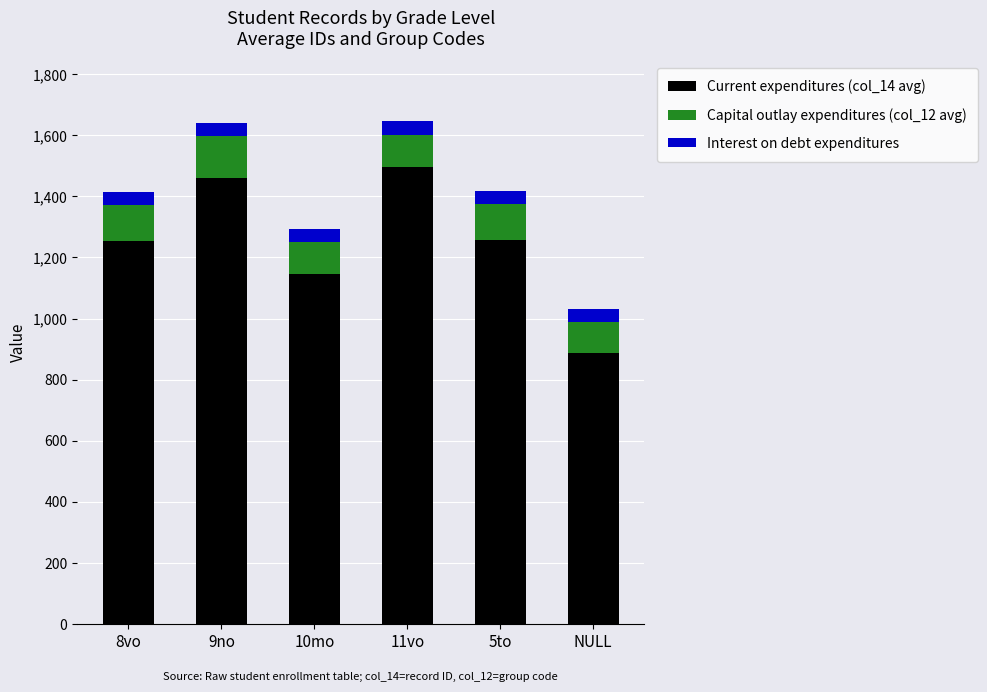

At which label does Current expenditures (col_14 avg) reach its peak?

11vo